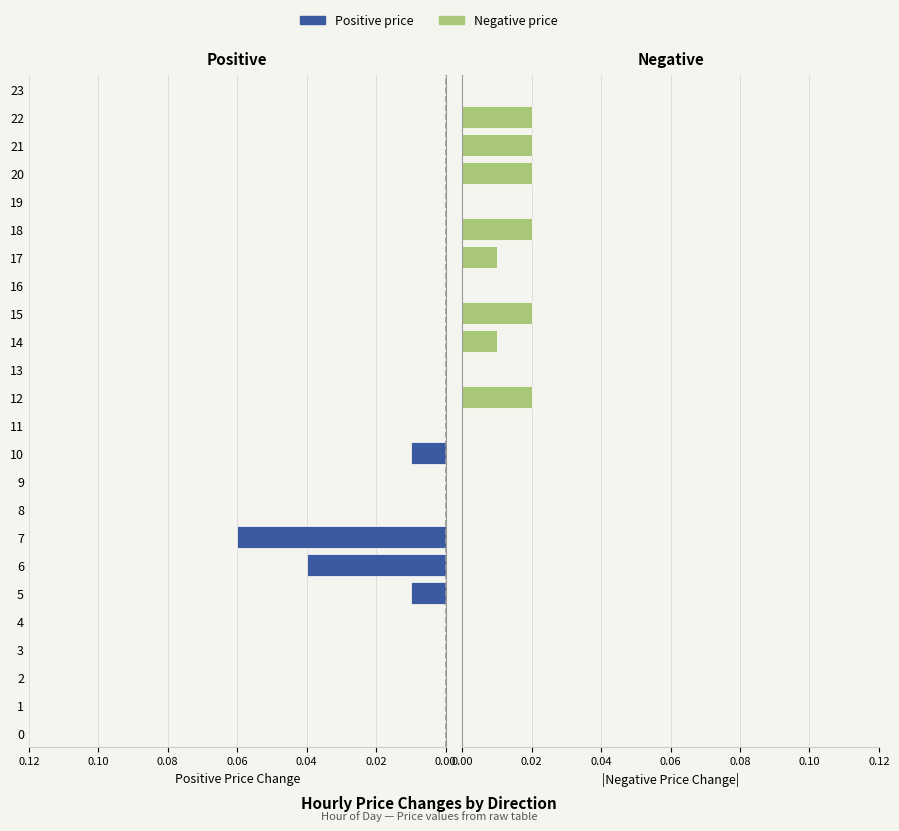

Between 15 and 12, which is larger?

15